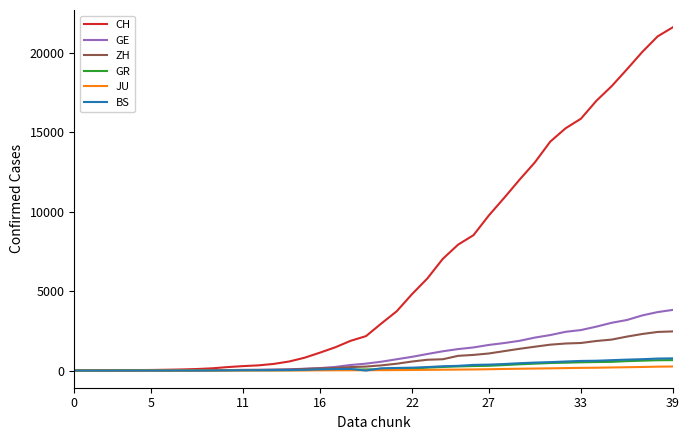

Which series has the widest spread of values?

CH